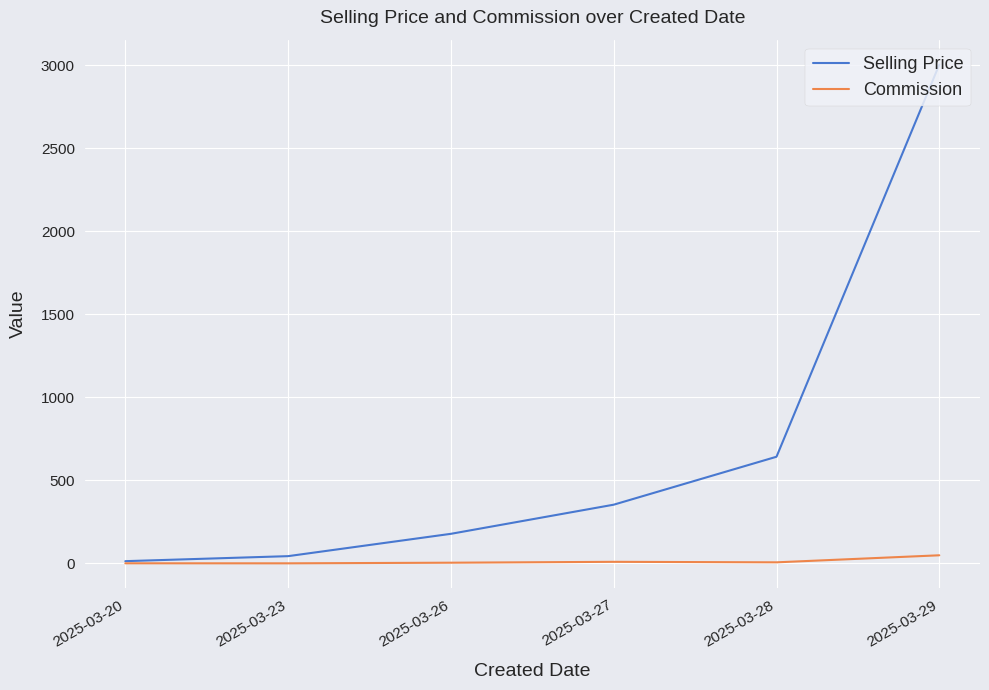

At which label does Selling Price reach its peak?

2025-03-29